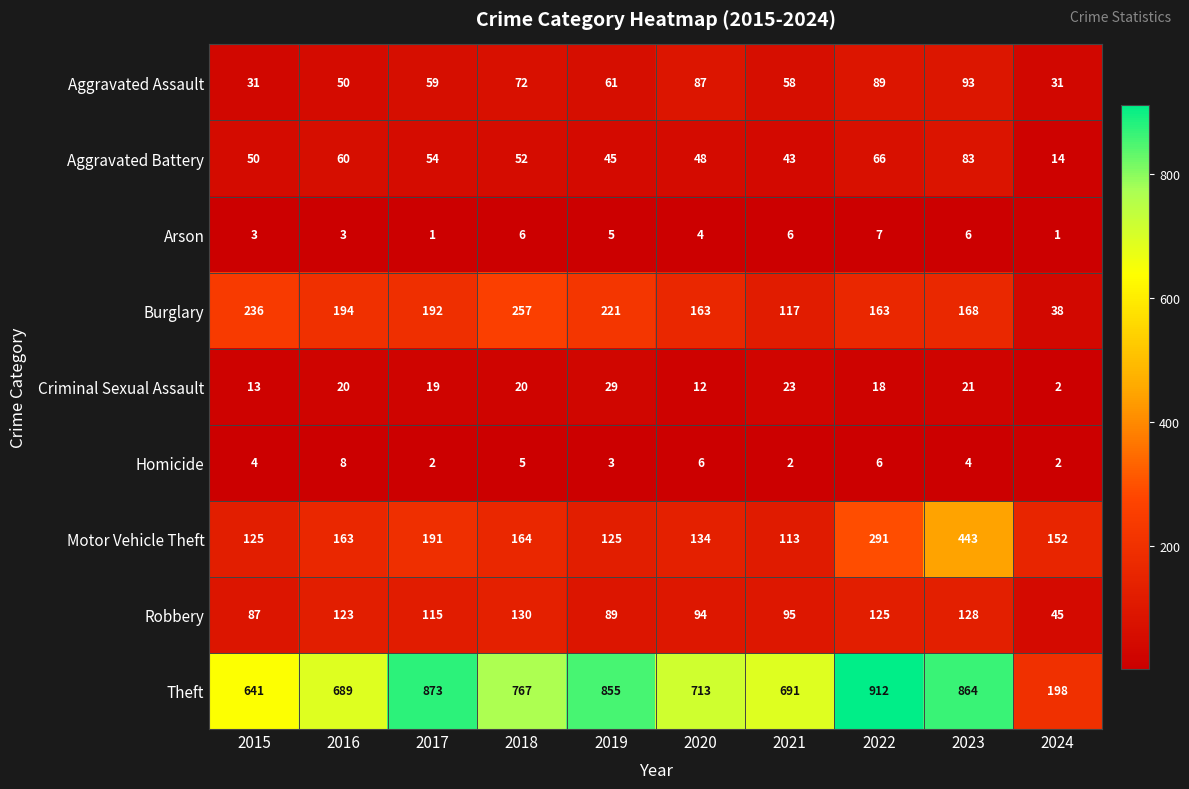

At which category is the sum across all series the highest?

2023